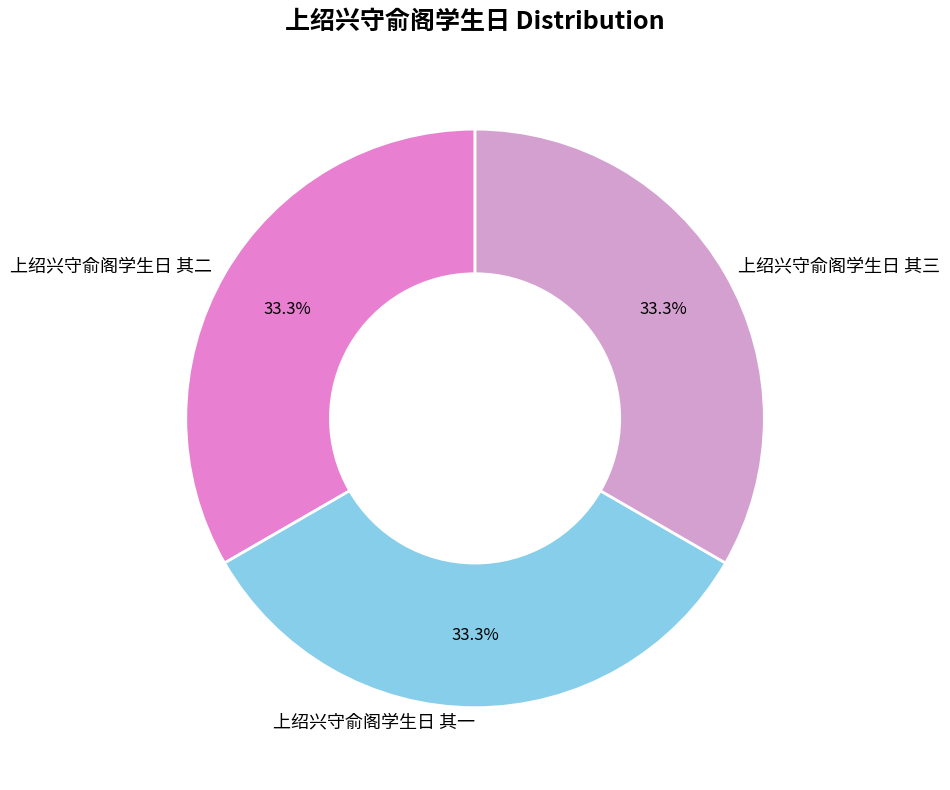

The 上绍兴守俞阁学生日 其一 slice represents 40% of the pie. True or false?

False